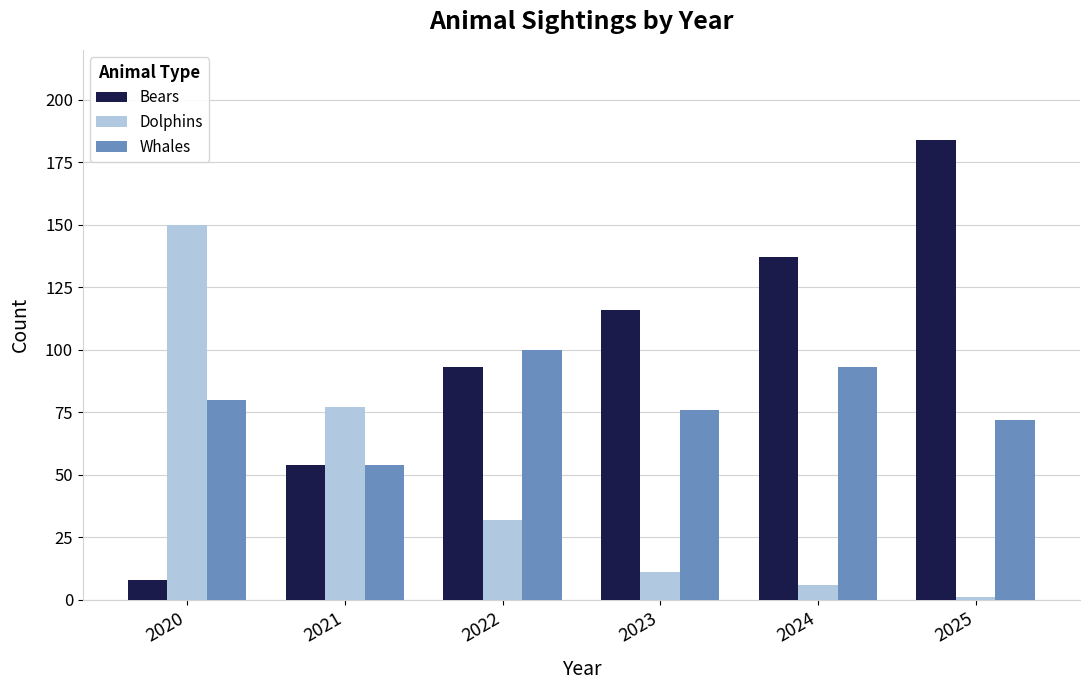

How many bars are there in each group?

3